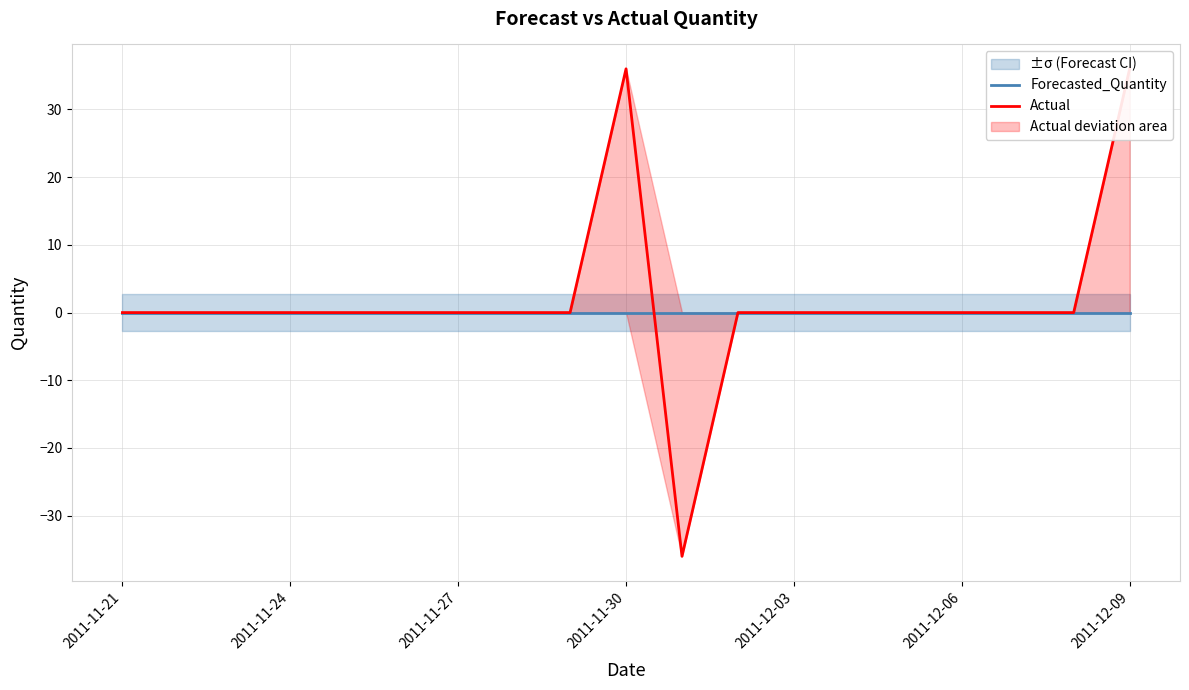

Where is Forecasted_Quantity nearest to the value 0?

2011-11-21